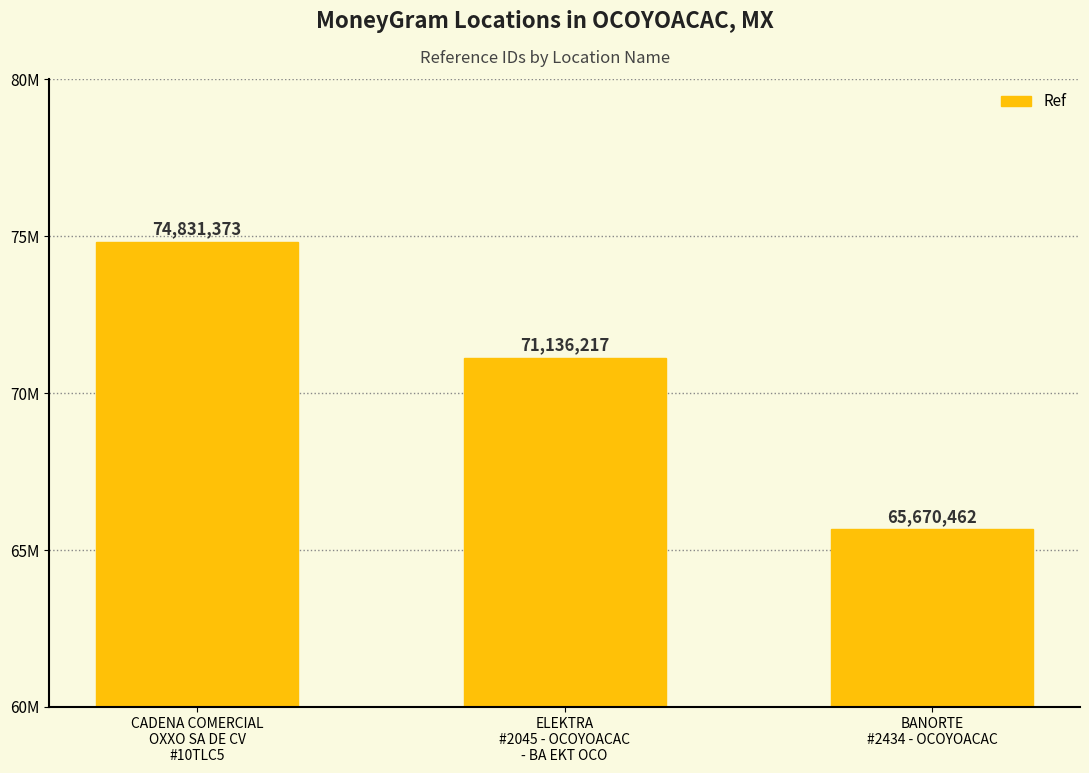

What is the difference between the second highest and minimum values?

5465755